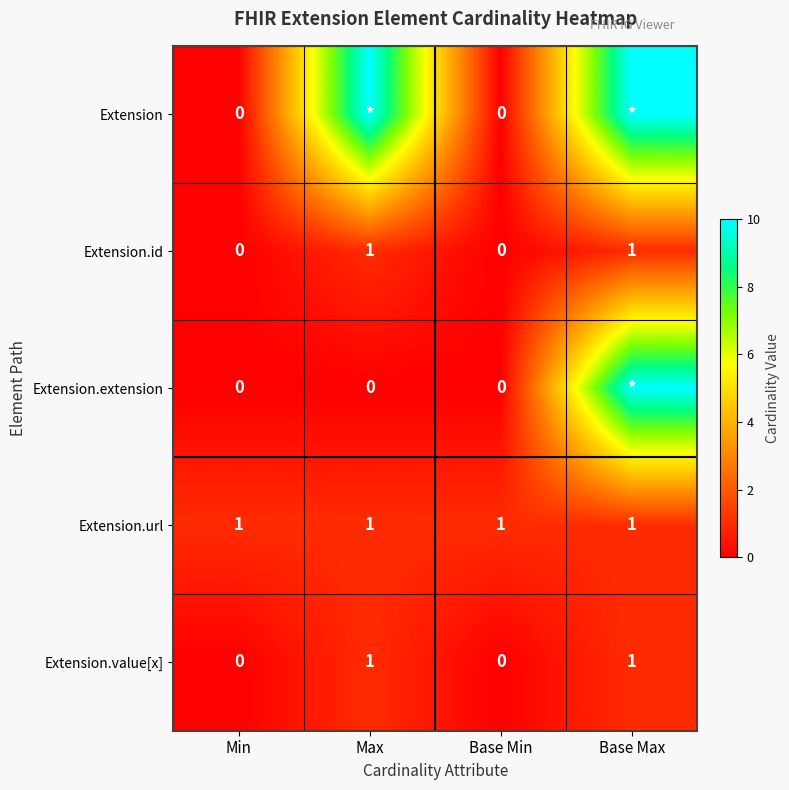

What is the greatest value displayed?

10